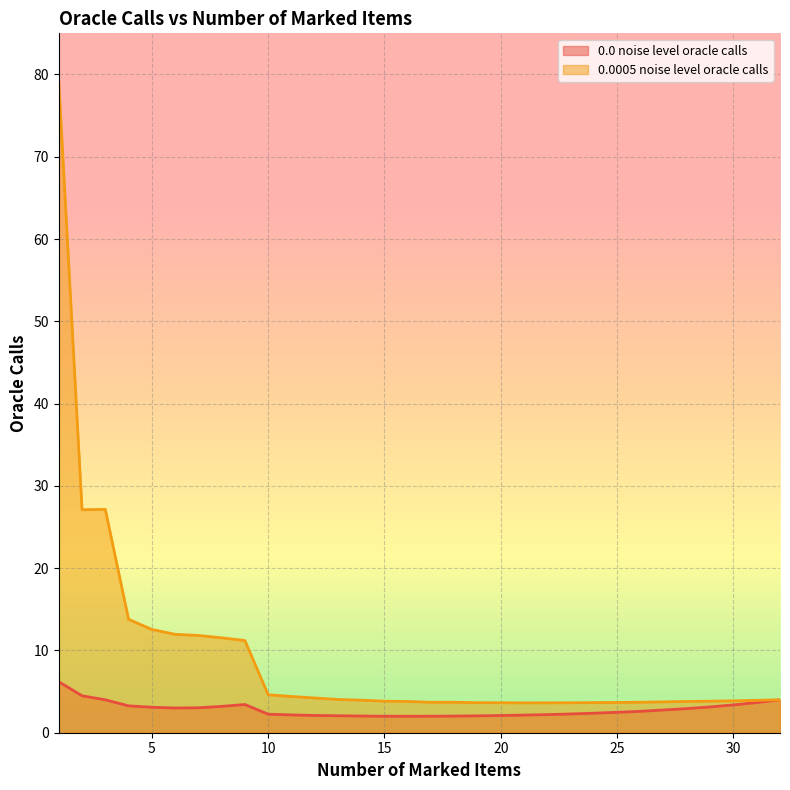

The 0.0 noise level oracle calls series shows 1.1 at 10. True or false?

False